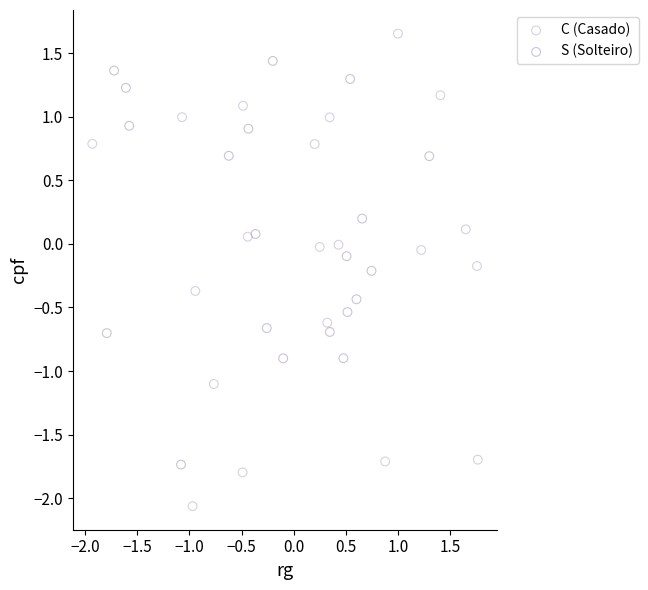

What are all the series names shown in the legend?

C (Casado), S (Solteiro)